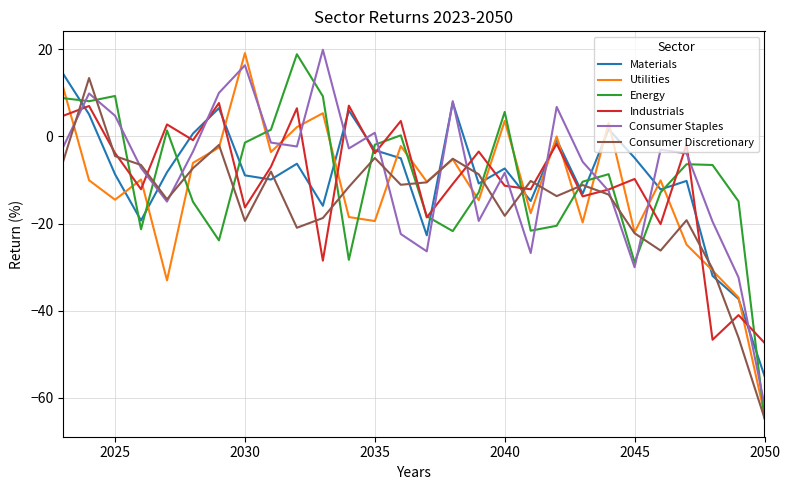

What is the lowest value of the Consumer Discretionary series?

-64.7